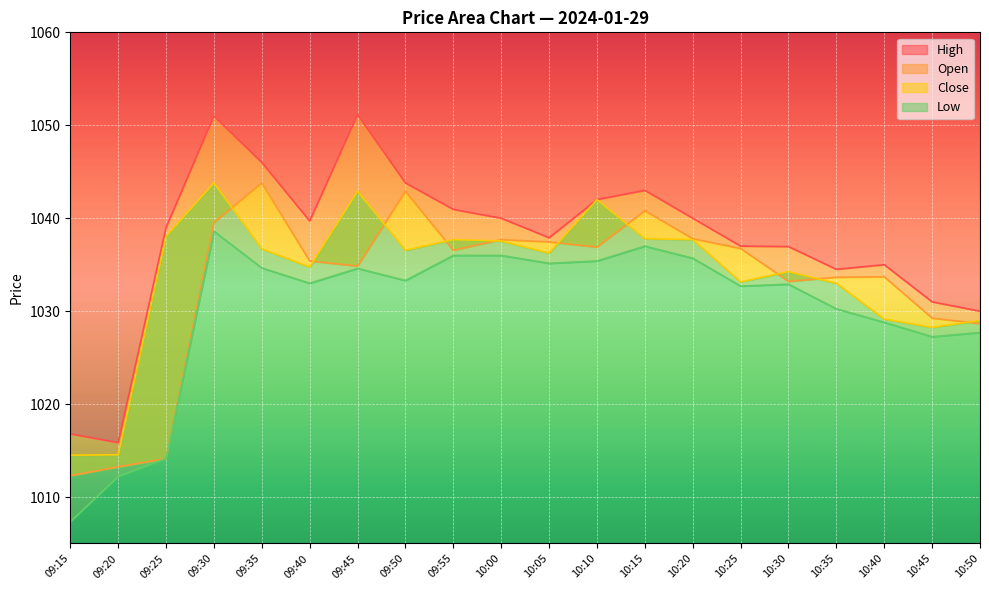

What is the label of the 9th point from the right?

10:10